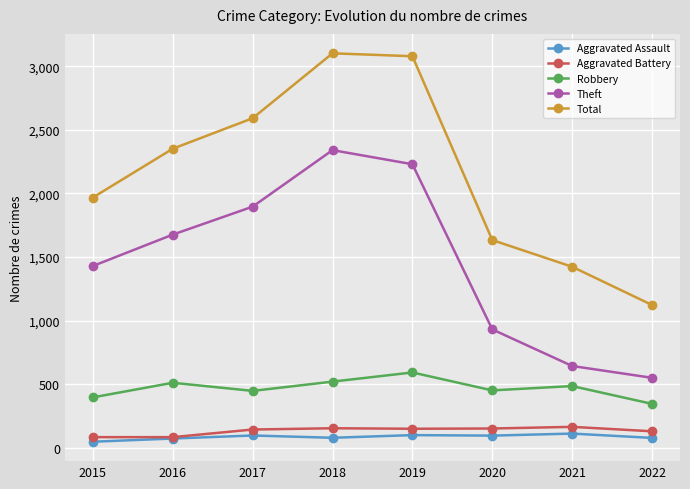

How many lines are shown in the chart?

5